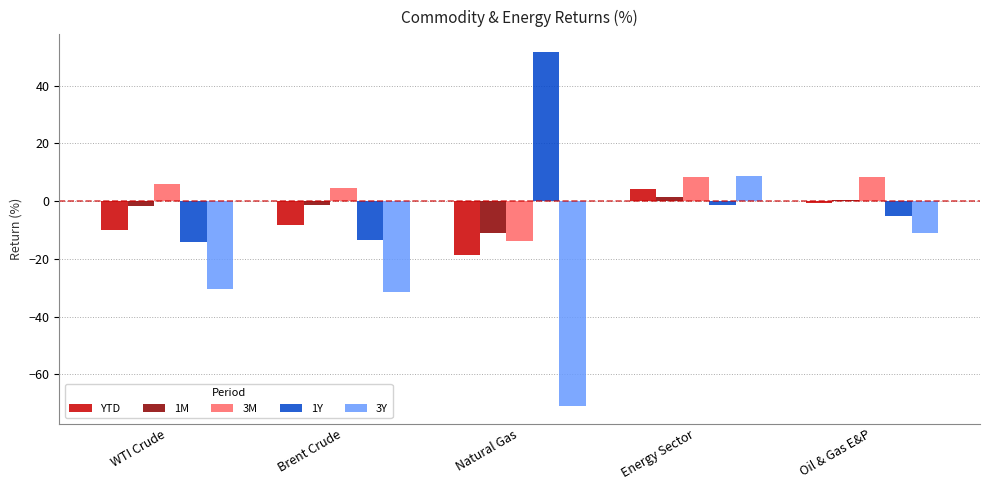

At which category is the sum across all series the highest?

Energy Sector